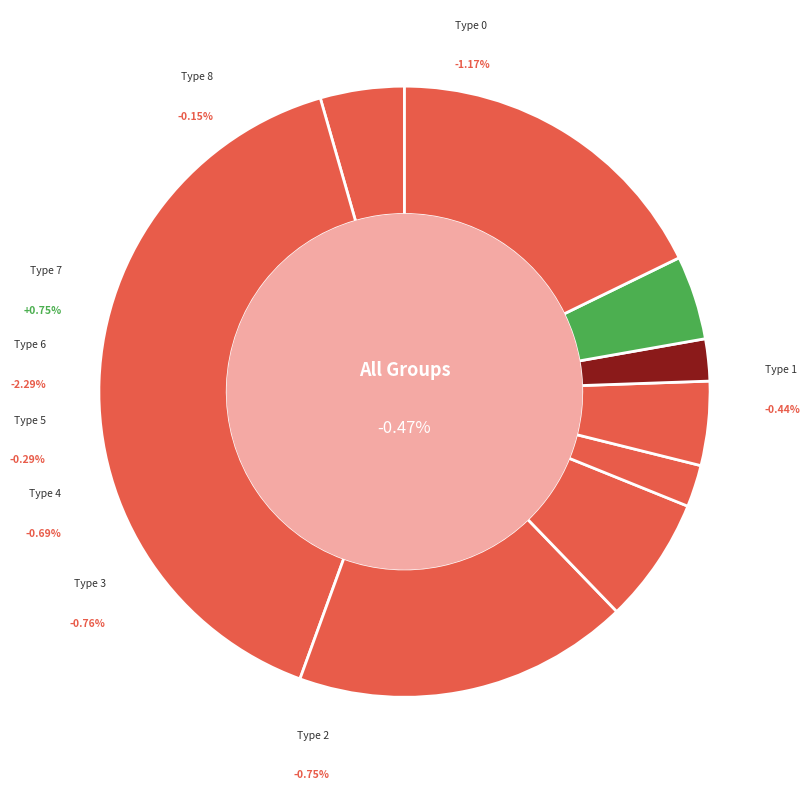

Is 3 the majority of the pie?

No